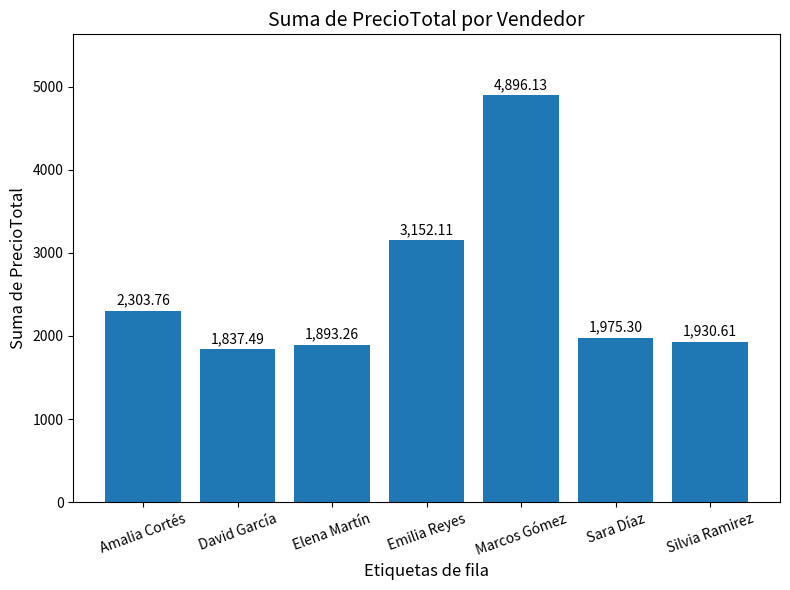

What is the change in value from Marcos Gómez to Silvia Ramirez?

-2965.5